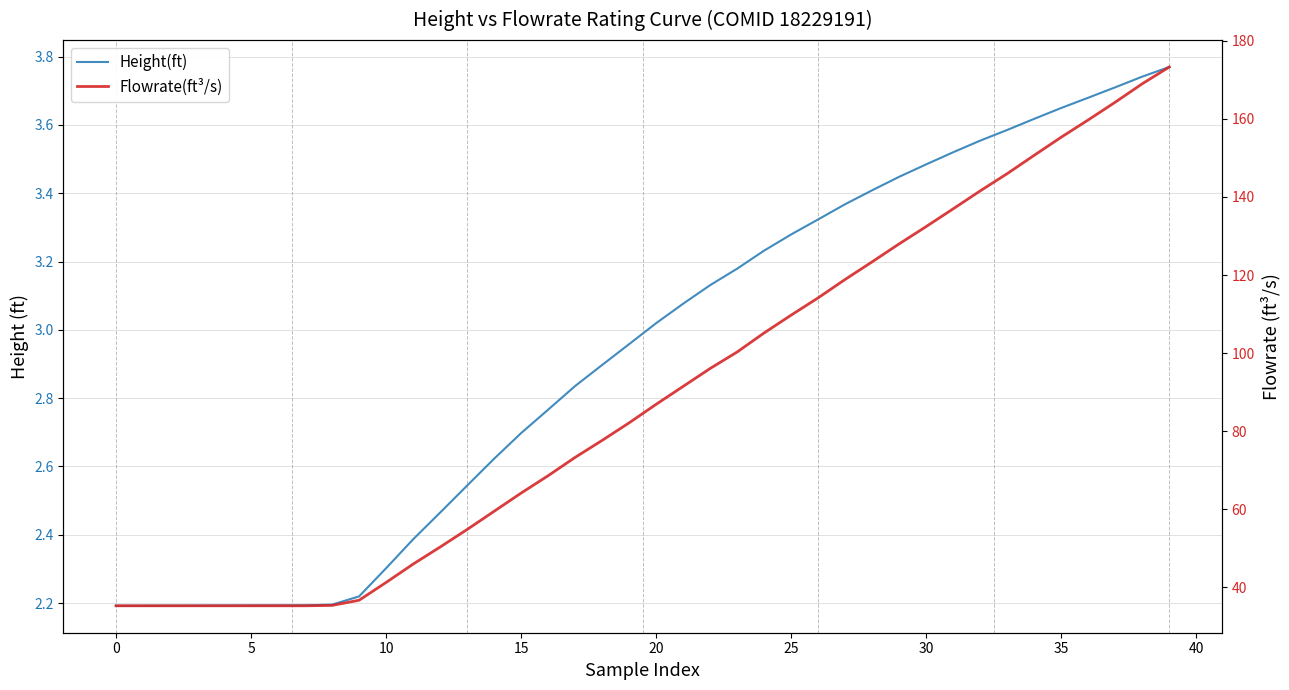

What is the difference between the second highest and second lowest values in the Height(ft) series?

1.5